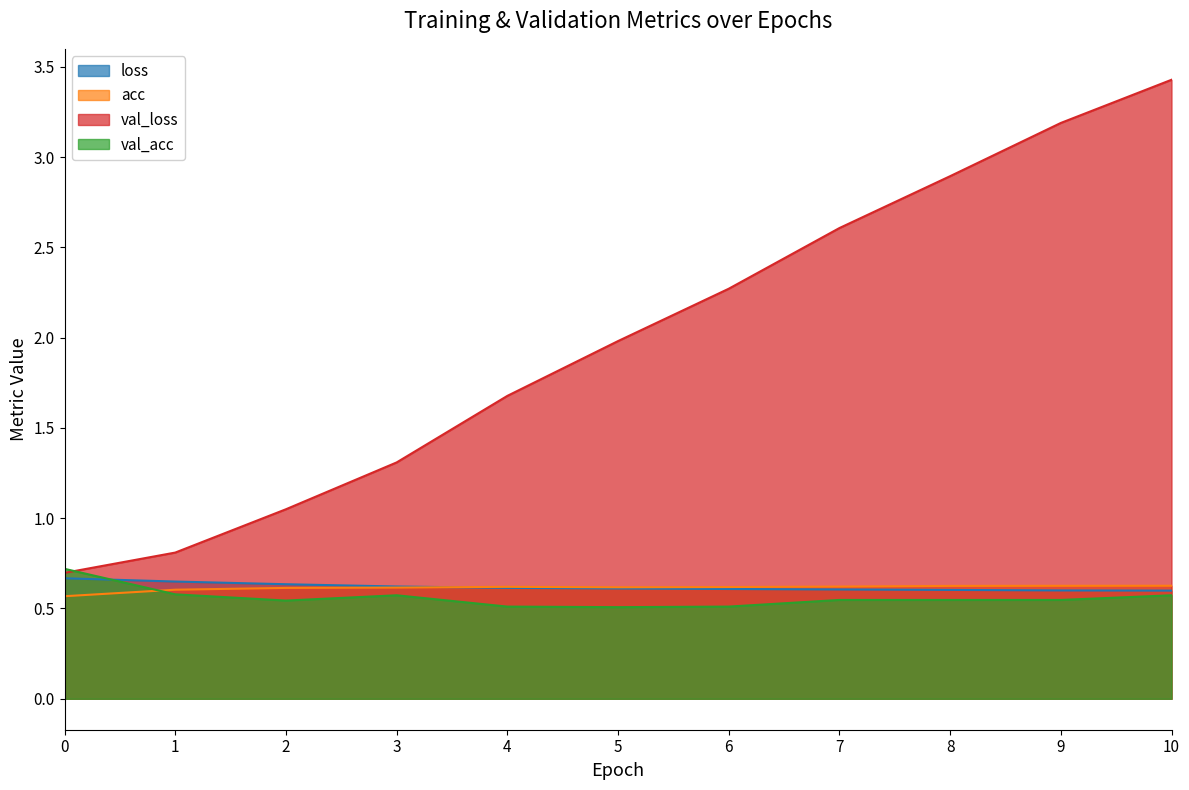

Is the value of val_acc at 10 greater than the value of loss at 10?

No